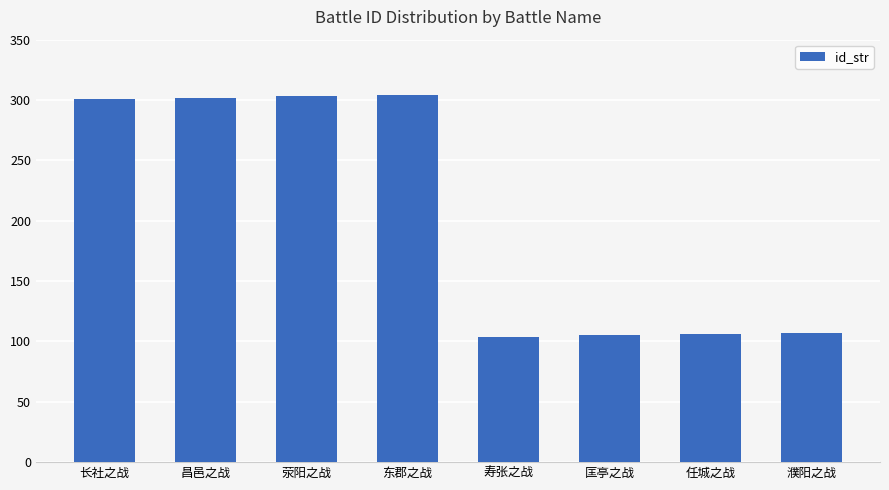

What value does the data have at 昌邑之战?

302